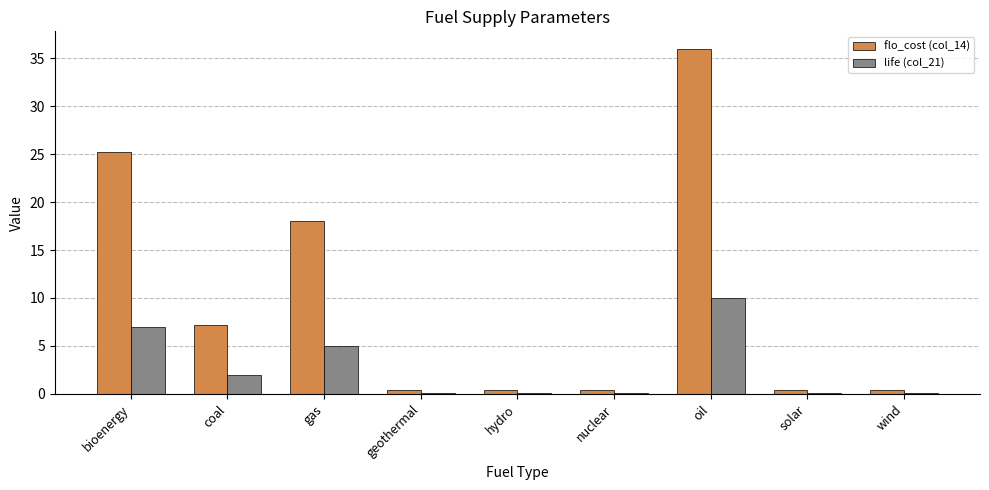

What is the maximum value for flo_cost (col_14)?

36.0